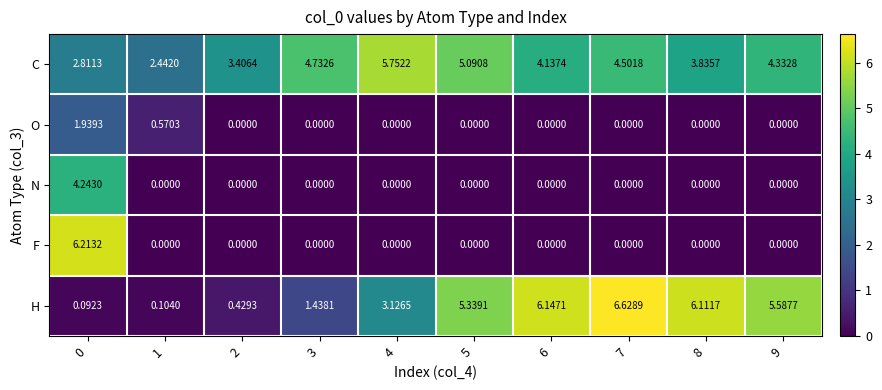

Which series has the widest spread of values?

H